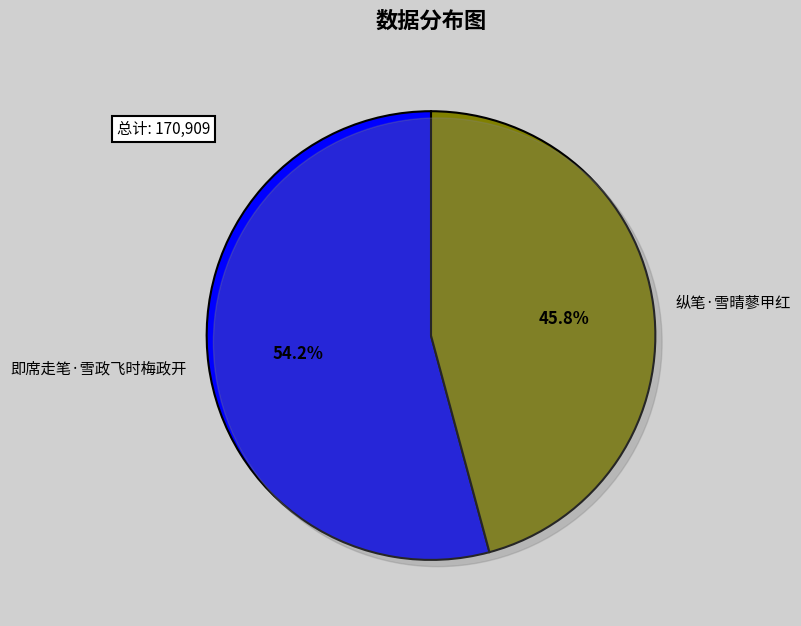

Does 即席走笔·雪政飞时梅政开 account for over 50% of the chart?

Yes